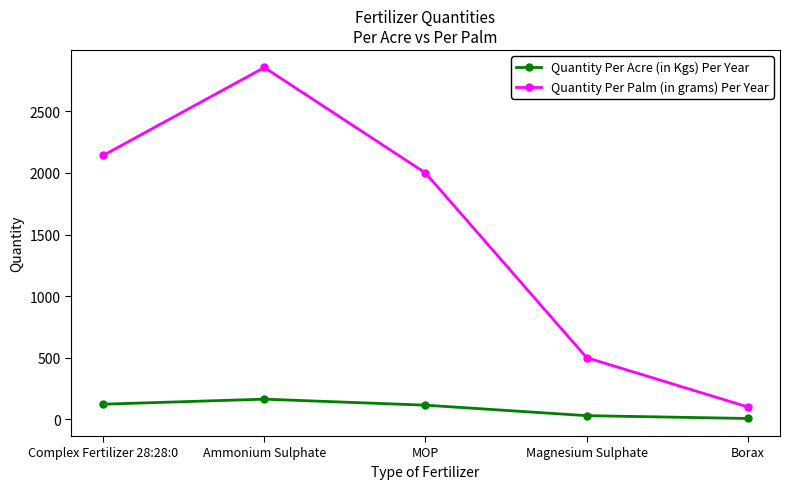

True or false: Quantity Per Acre (in Kgs) Per Year and Quantity Per Palm (in grams) Per Year intersect in this chart.

False